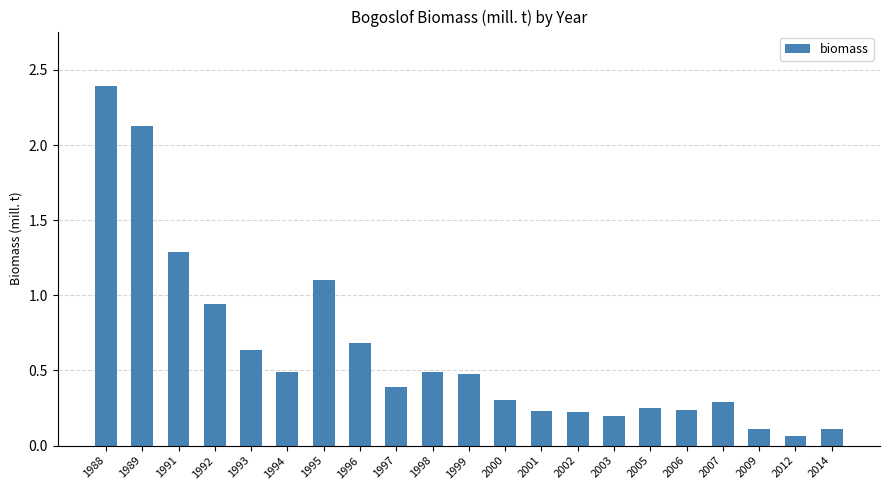

What is the greatest value displayed?

2.4